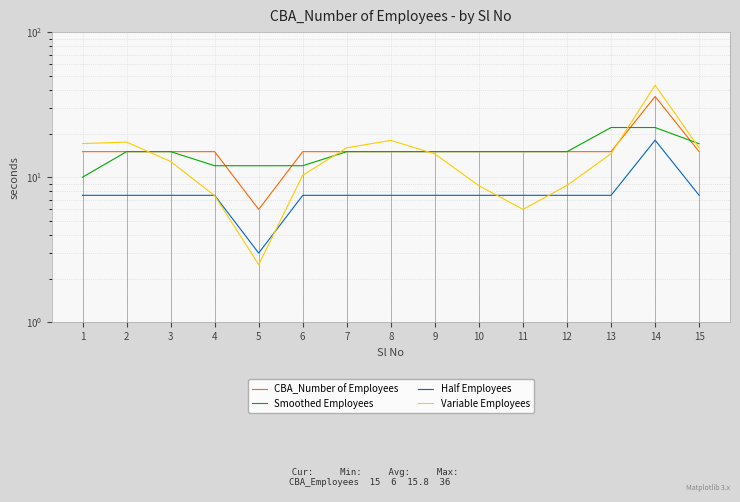

How many series are shown in this chart?

4